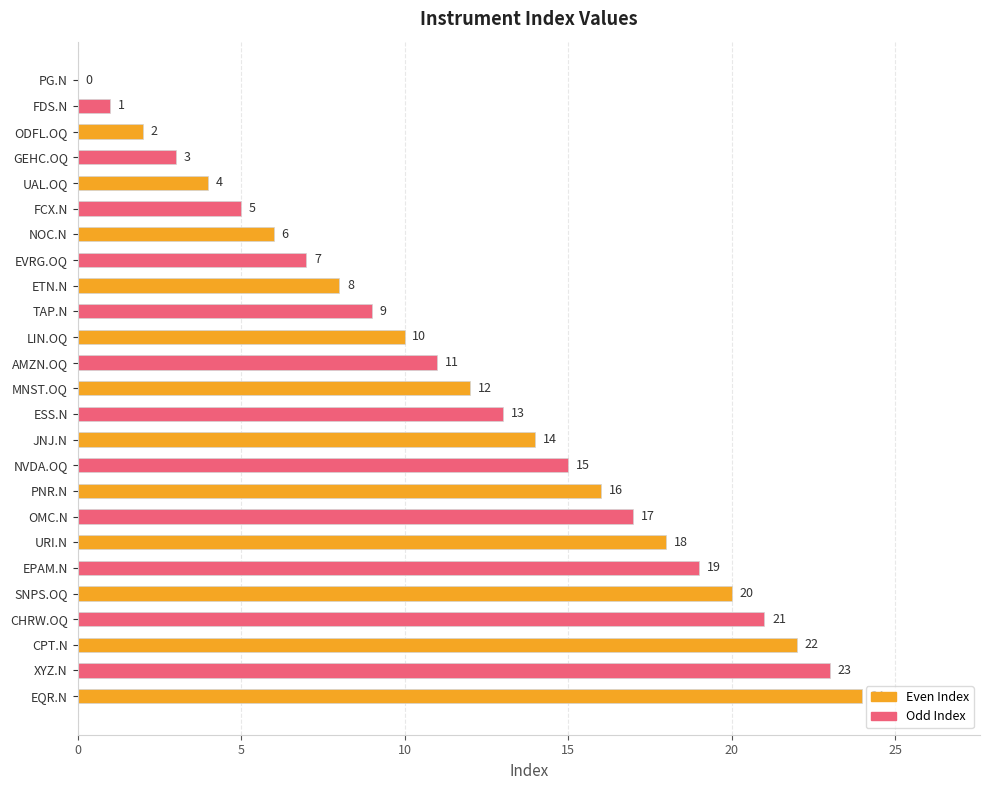

What is the approximate value at CHRW.OQ?

21